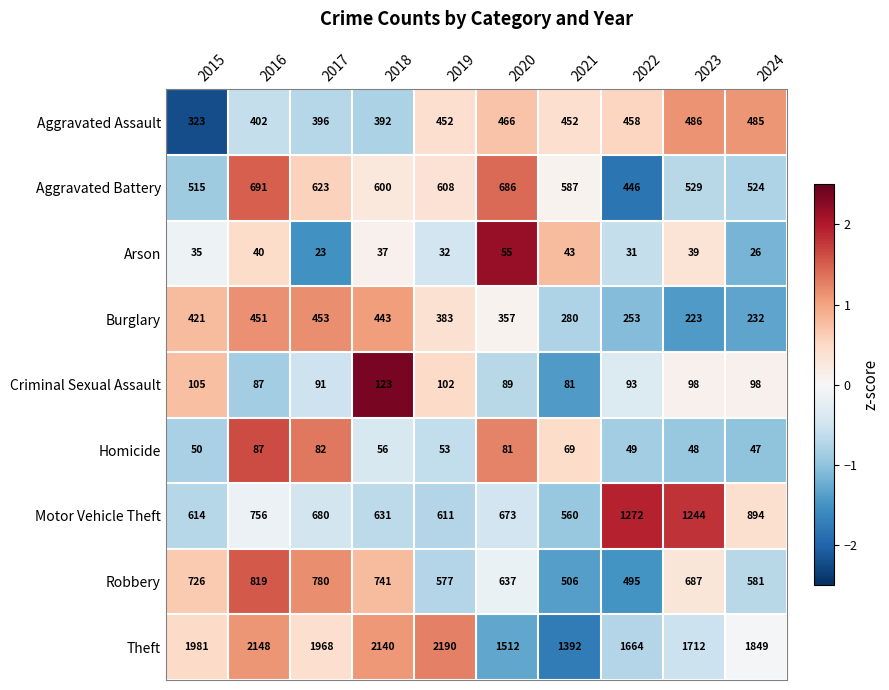

List the series in order of their peak value, lowest first.

Arson, Homicide, Criminal Sexual Assault, Burglary, Aggravated Assault, Aggravated Battery, Robbery, Motor Vehicle Theft, Theft